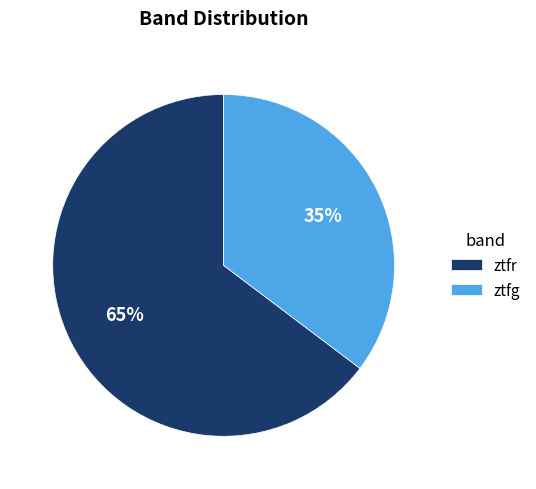

Which category has the smallest portion of the pie?

ztfg